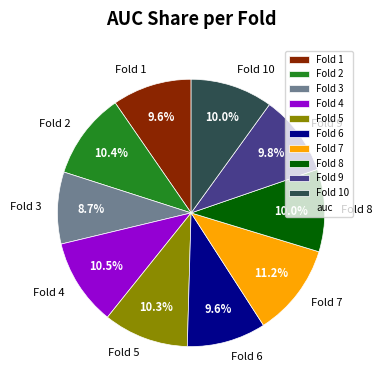

How many slices are in this pie chart?

10